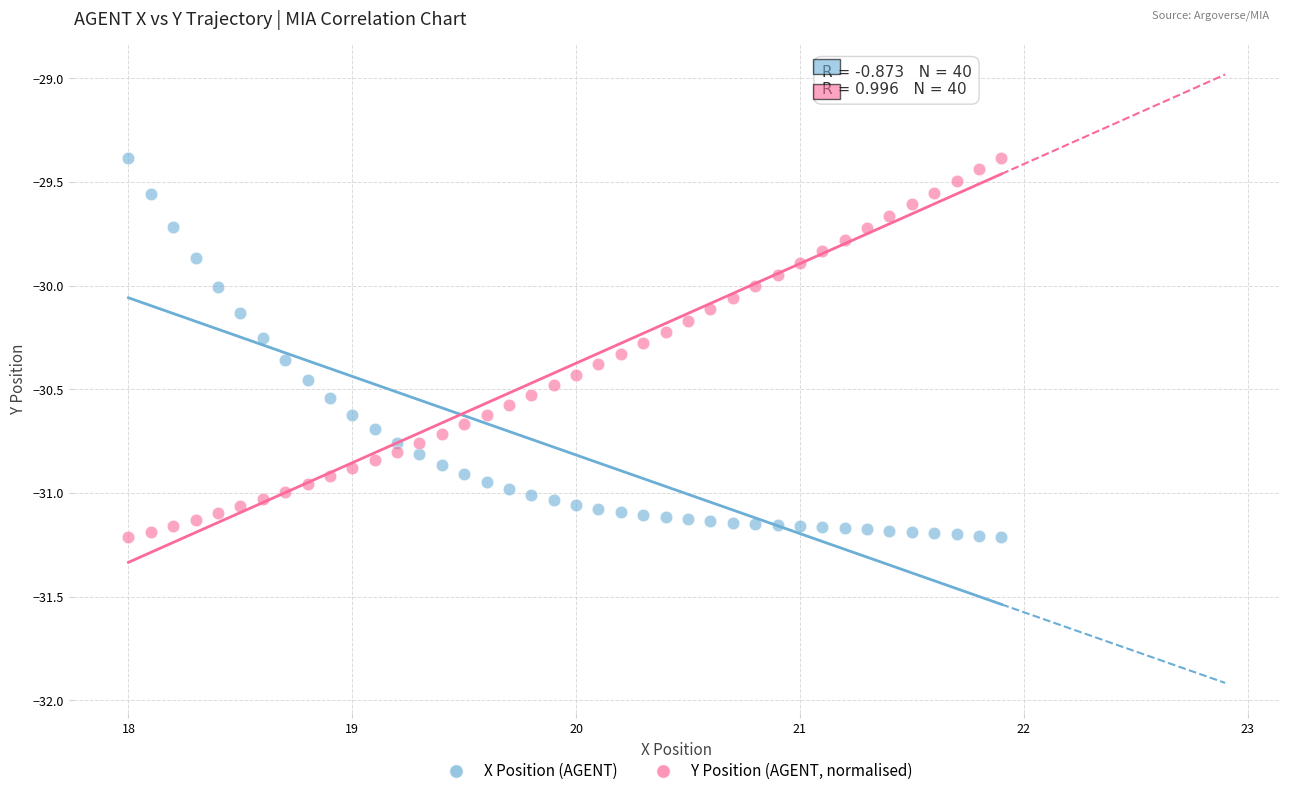

Across all data points, what is the range of Y values (max minus min)?

1.8